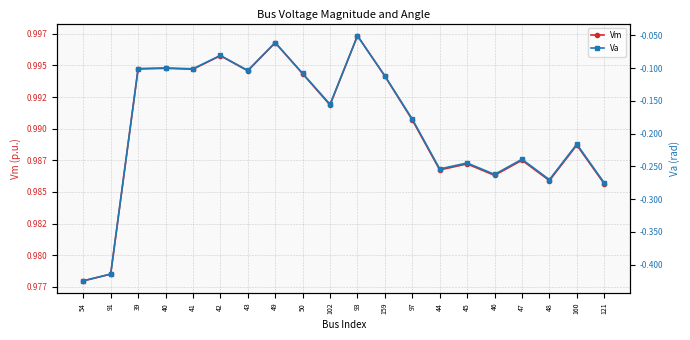

True or false: Va has more than 1 points higher than both neighbors.

True